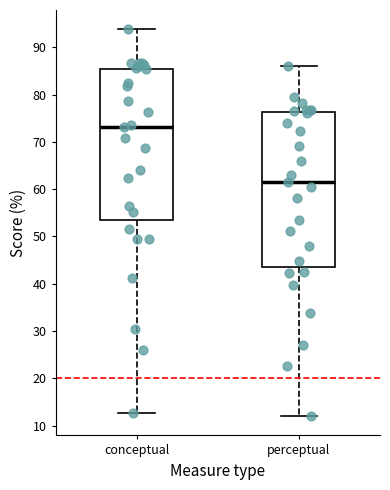

Reading left to right, transcribe this box plot: for each box, give where its median line is, the range the box spans, and where its two whiskers end, as read against the y-axis. The values are not printed on the chart, so give them approximately, as read against the axis.

conceptual: median 73, box 53 to 86, whiskers 13 to 94
perceptual: median 62, box 44 to 76, whiskers 12 to 86